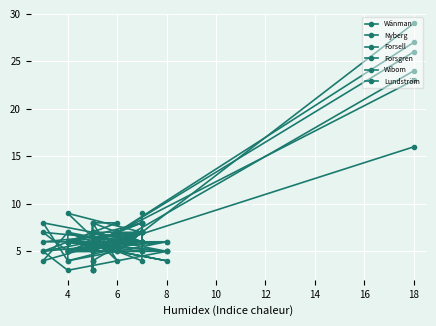

What is the maximum value shown in the chart?

29